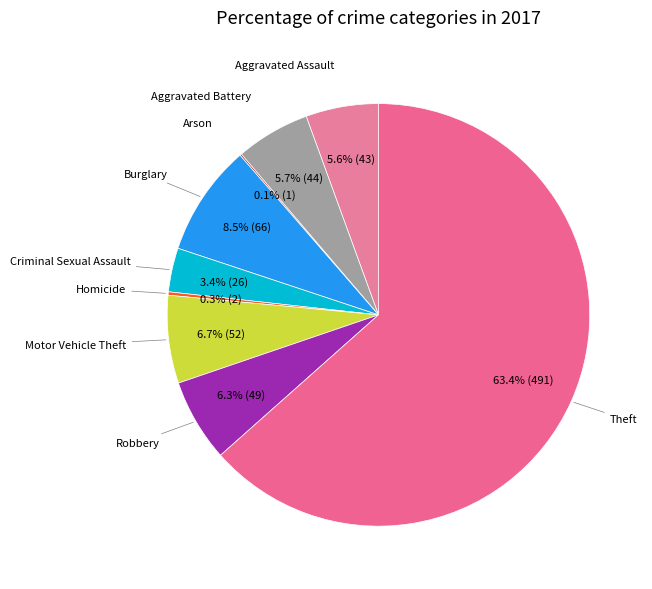

Which category has the biggest portion of the pie?

Theft